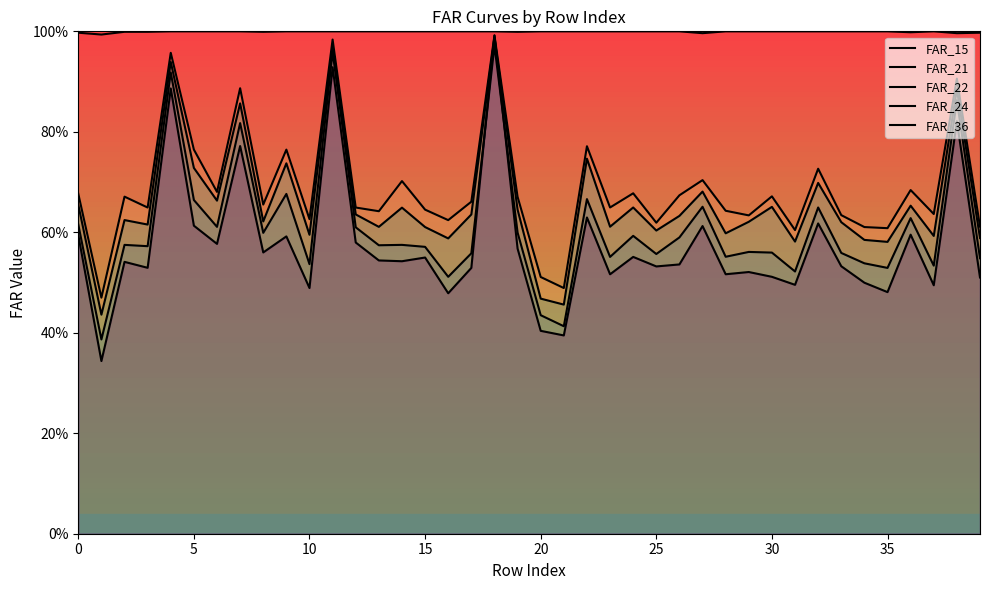

How many lines are shown in the chart?

5